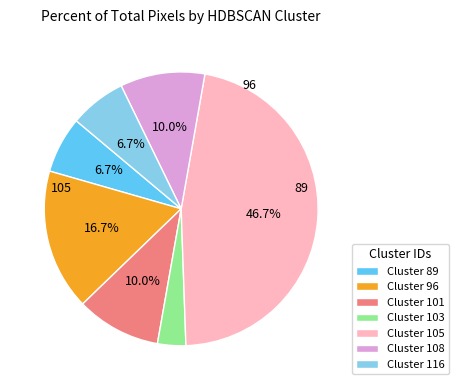

Approximately how many times larger is the value at Cluster 96 compared to Cluster 89?

2.5